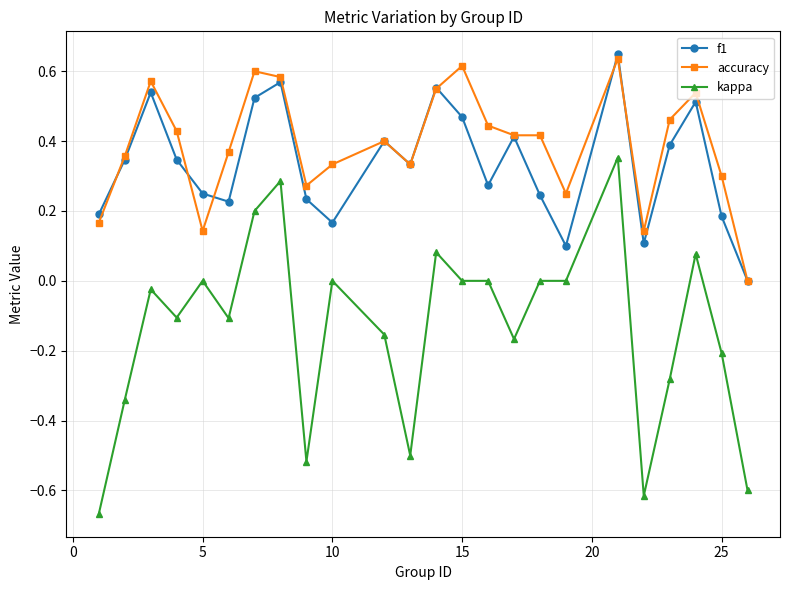

Which series has the largest range (max minus min)?

kappa